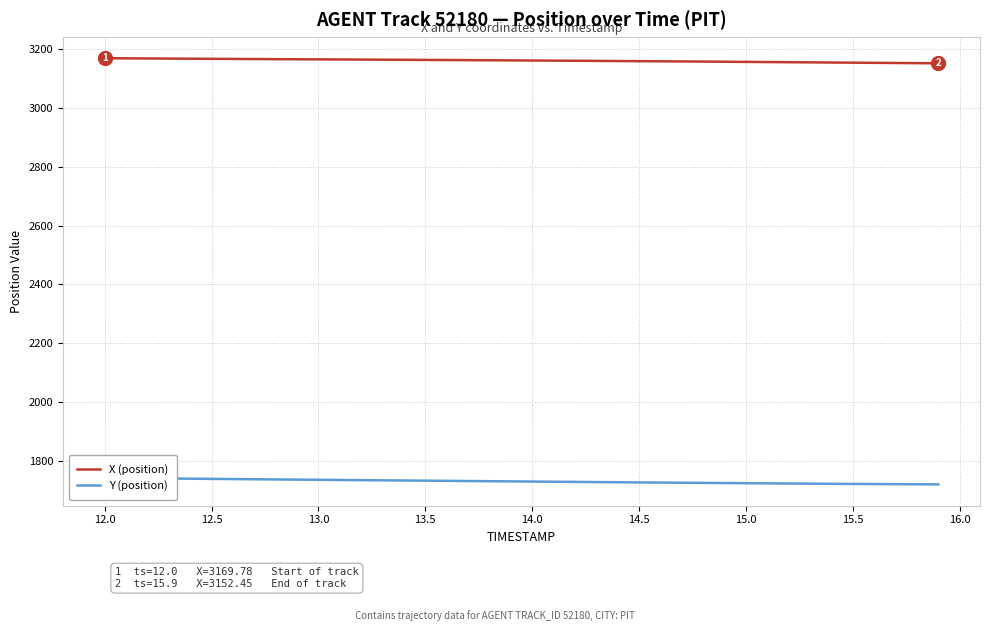

What is the minimum value for Y (position)?

1719.3